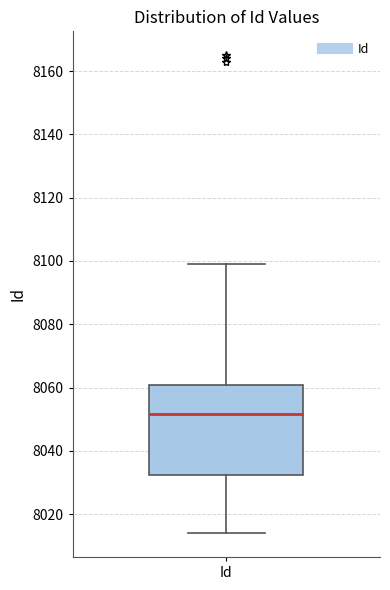

Read this box plot against the y-axis: the position of the median line, the range covered by the box, and the ends of both whiskers. The values are not printed on the chart, so give them approximately, as read against the axis.

median 8052, box 8032 to 8060, whiskers 8014 to 8100